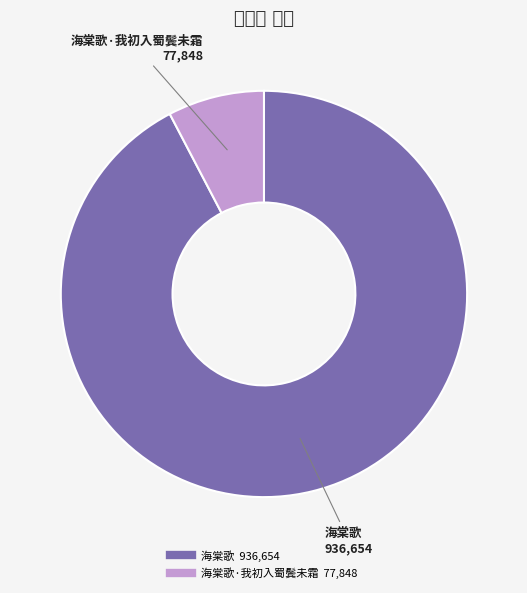

How many segments does this pie chart have?

2